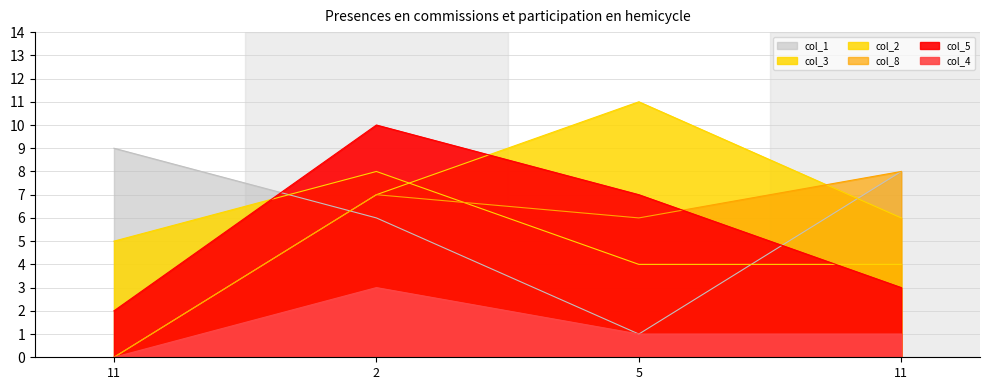

Reading left to right, list all the values displayed in this chart.

col_1: 11=9	2=6	5=1	11=8
col_2: 11=0	2=7	5=11	11=6
col_5: 11=2	2=10	5=7	11=3
col_8: 11=0	2=7	5=6	11=8
col_3: 11=5	2=8	5=4	11=4
col_4: 11=0	2=3	5=1	11=1